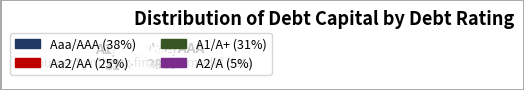

Which category has the smallest portion of the pie?

A2/A